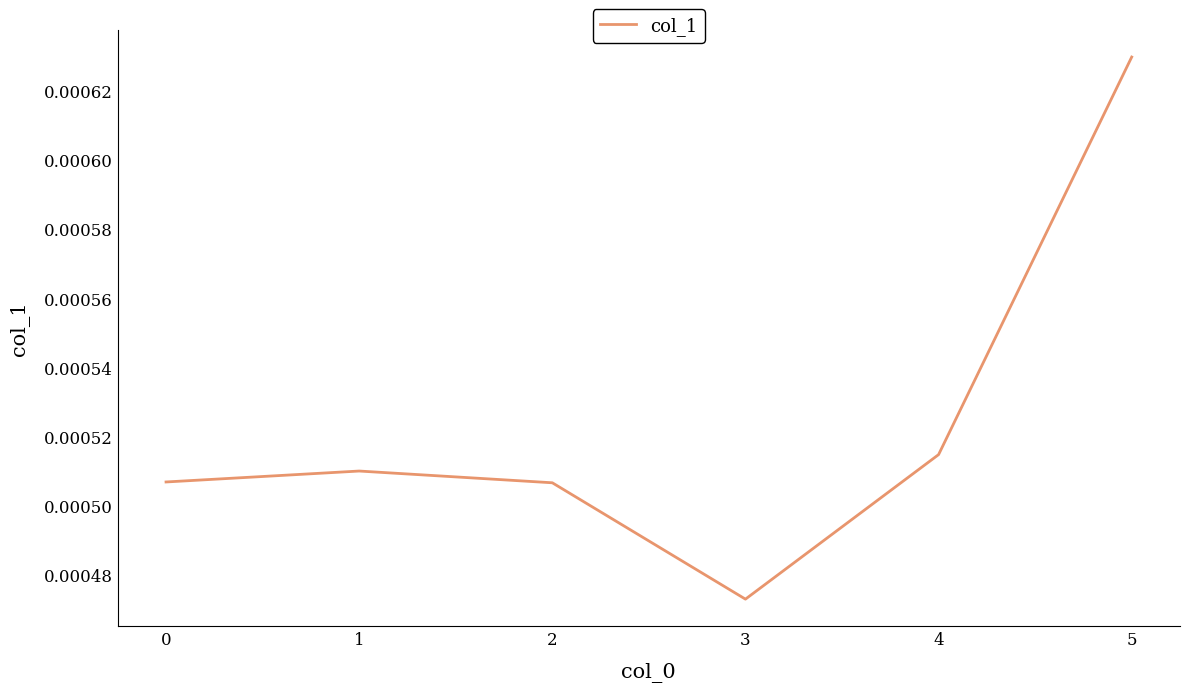

Count the values in the range 0 to 1.

6